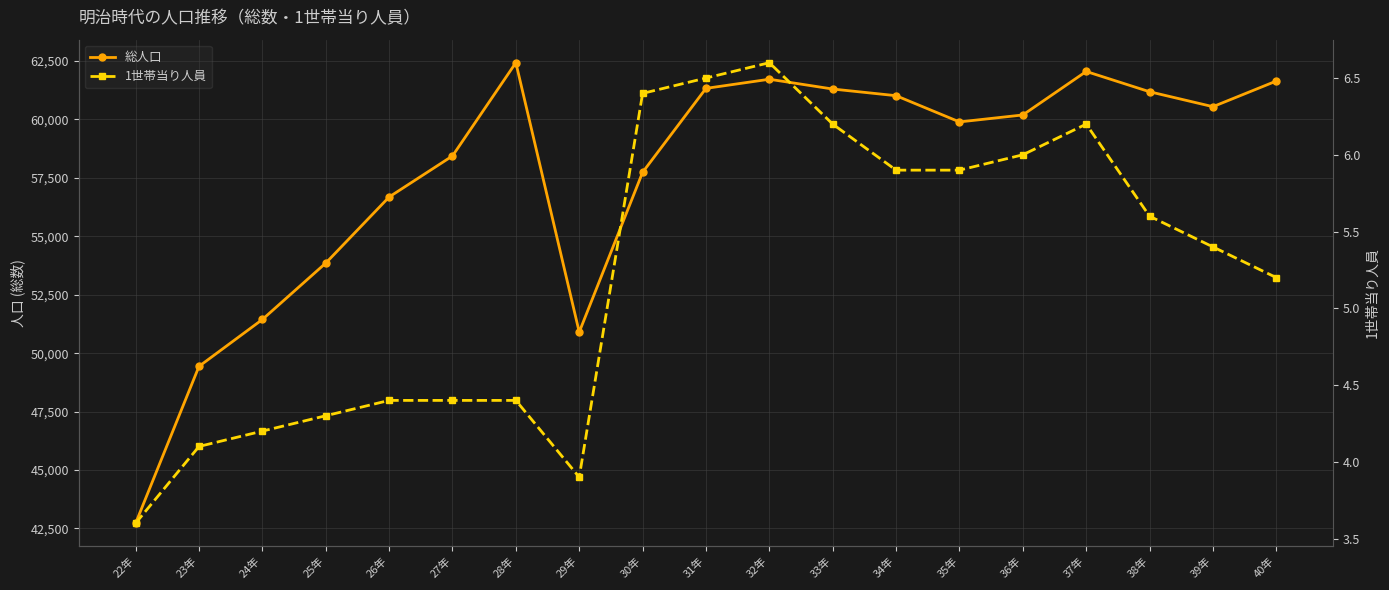

What is the maximum value for 1世帯当り人員?

6.6